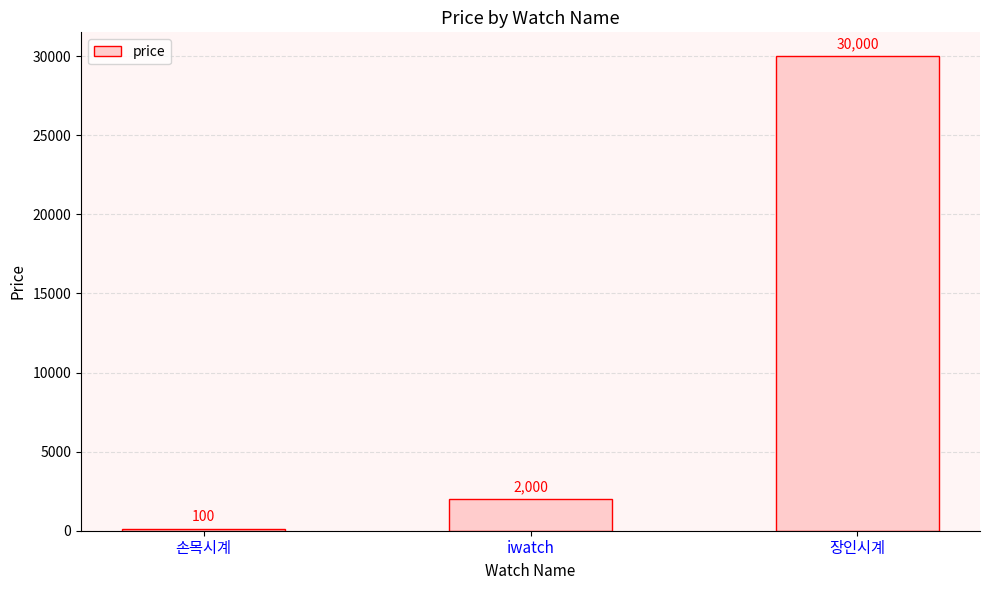

How many series are shown in this chart?

1